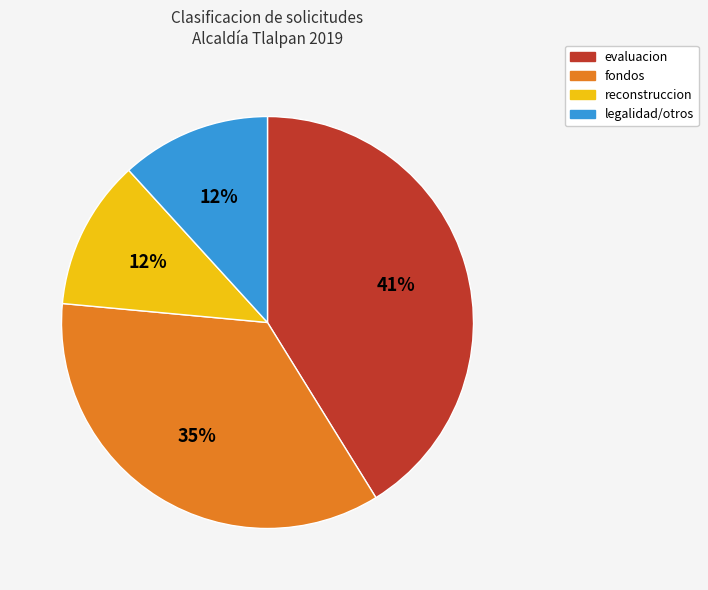

Is there a majority slice in this chart?

No